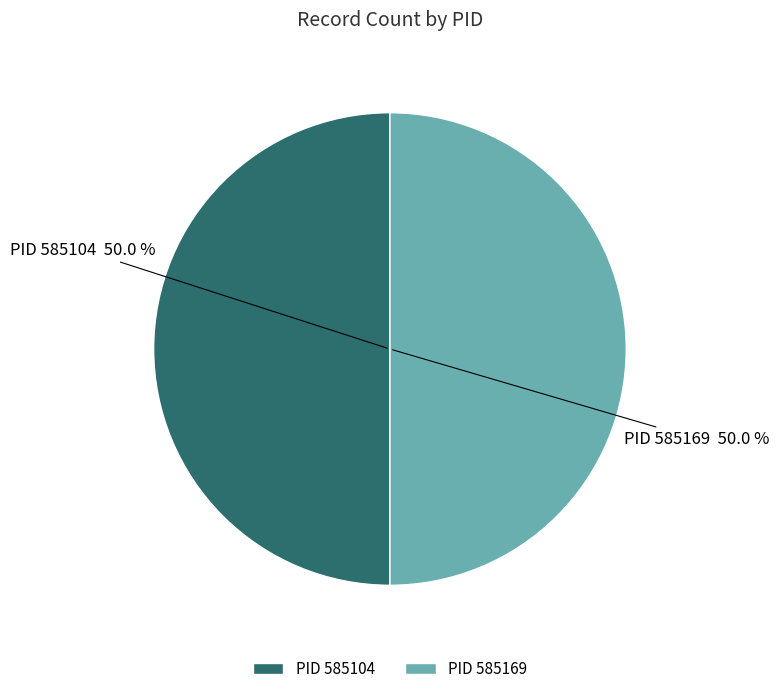

Is the sum of PID 585104 and PID 585169 greater than half?

Yes